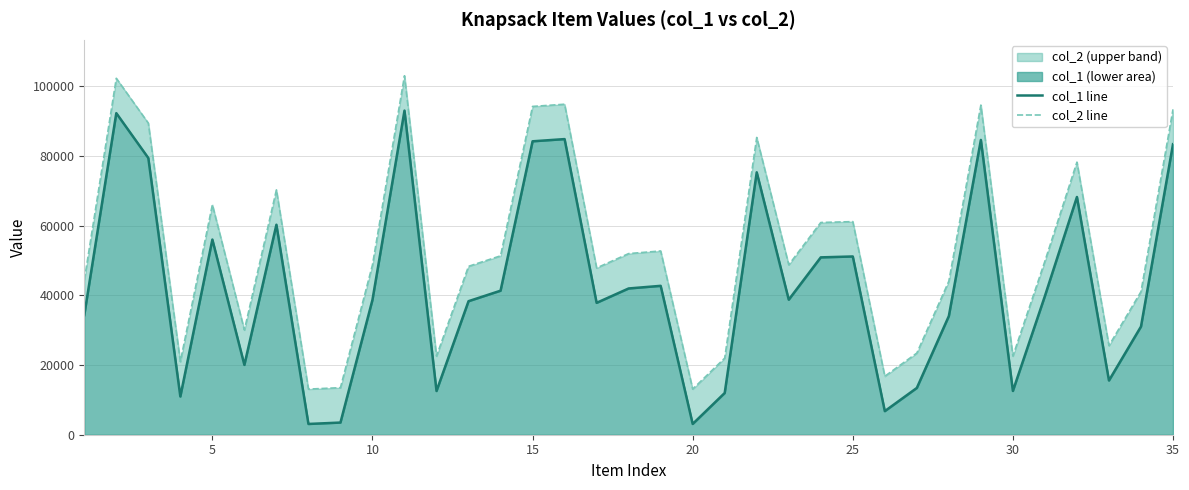

In col_1 line, how many points are higher than both neighbors (excluding endpoints)?

10